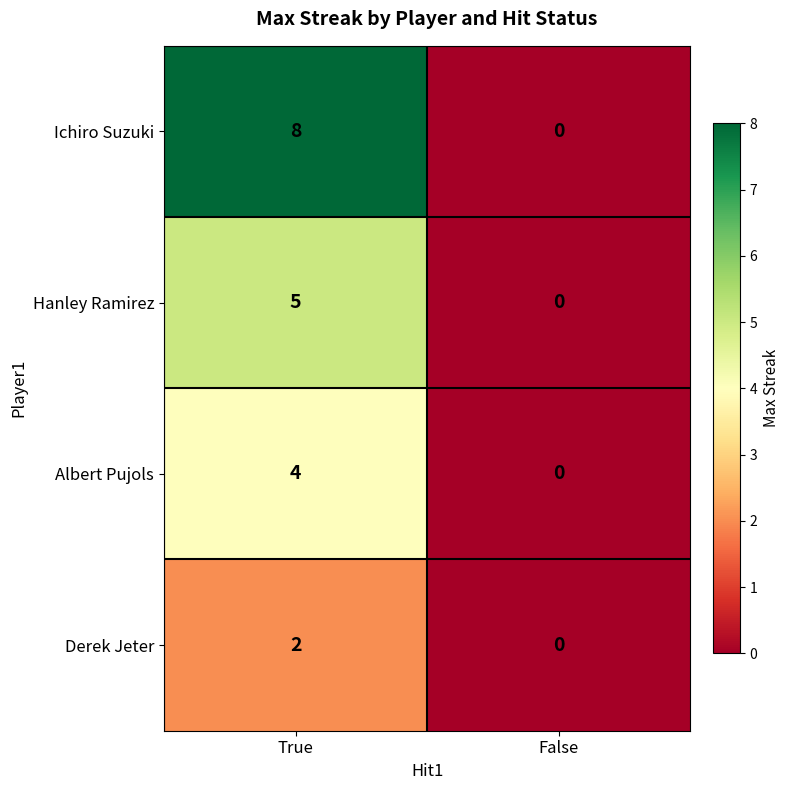

What is the sum of the Hanley Ramirez values at False and True?

5